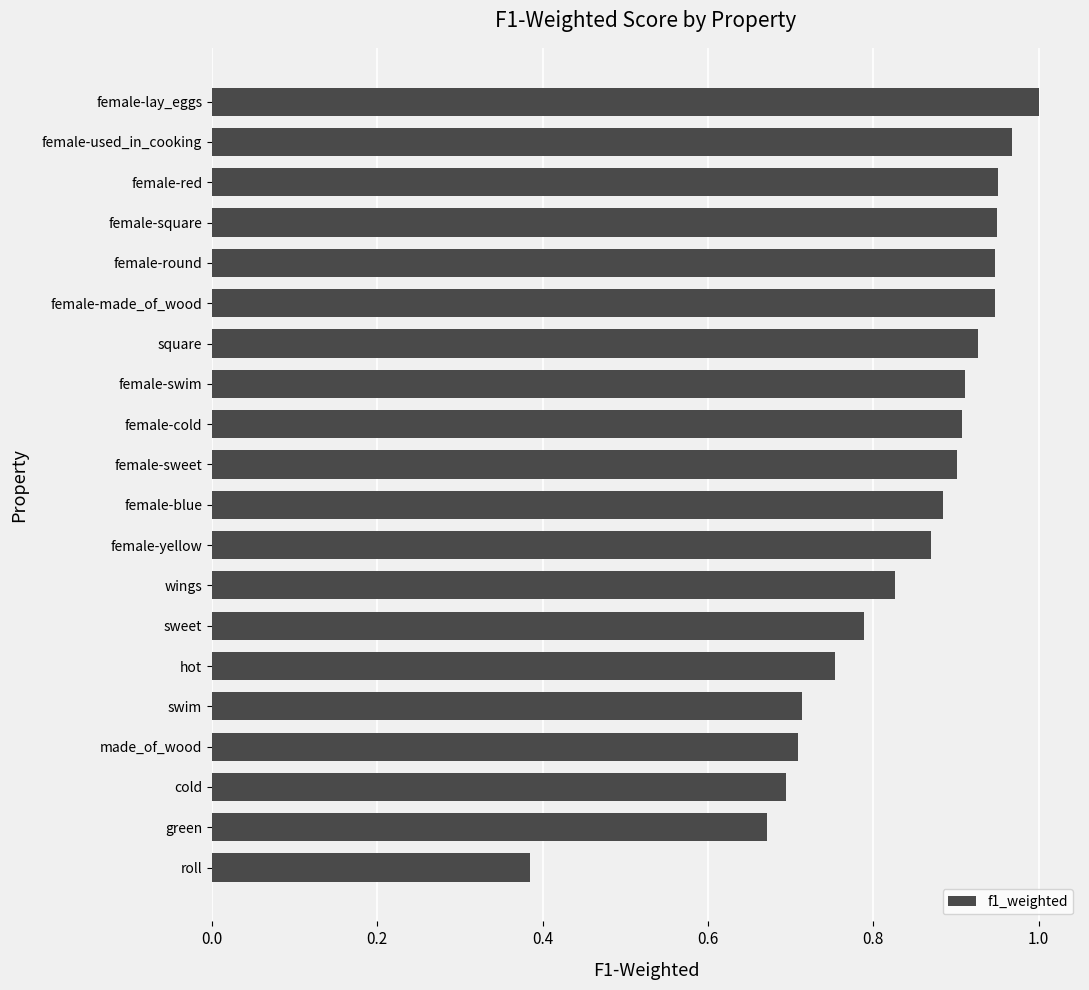

Between female-swim and female-yellow, which is larger?

female-swim